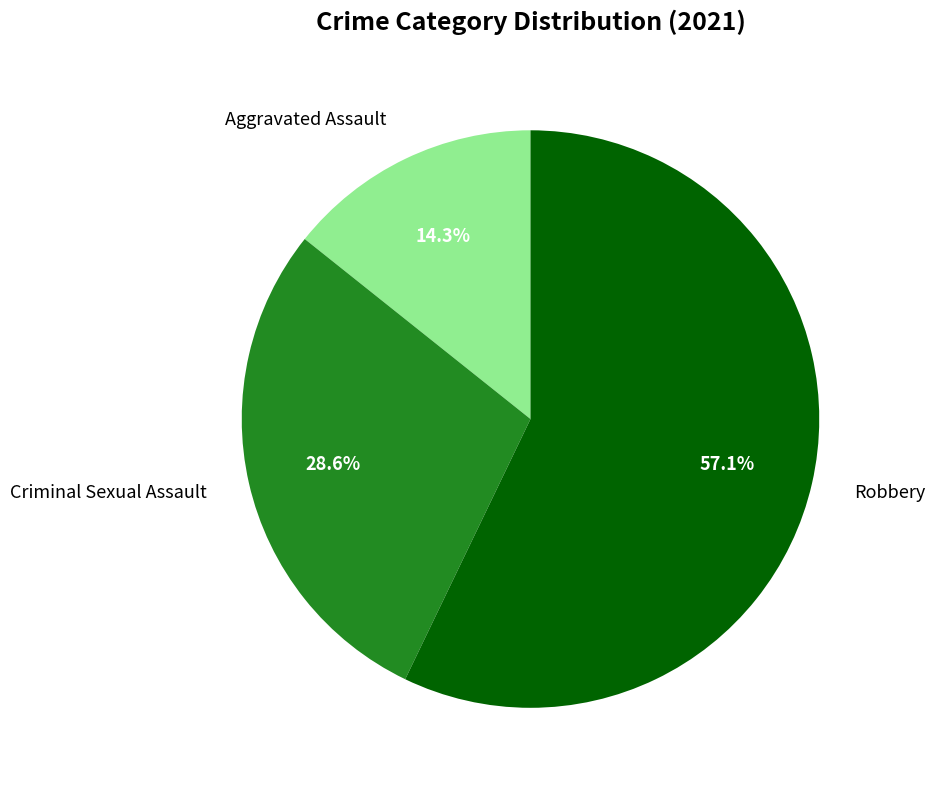

Is there any slice that represents more than half of the pie?

Yes